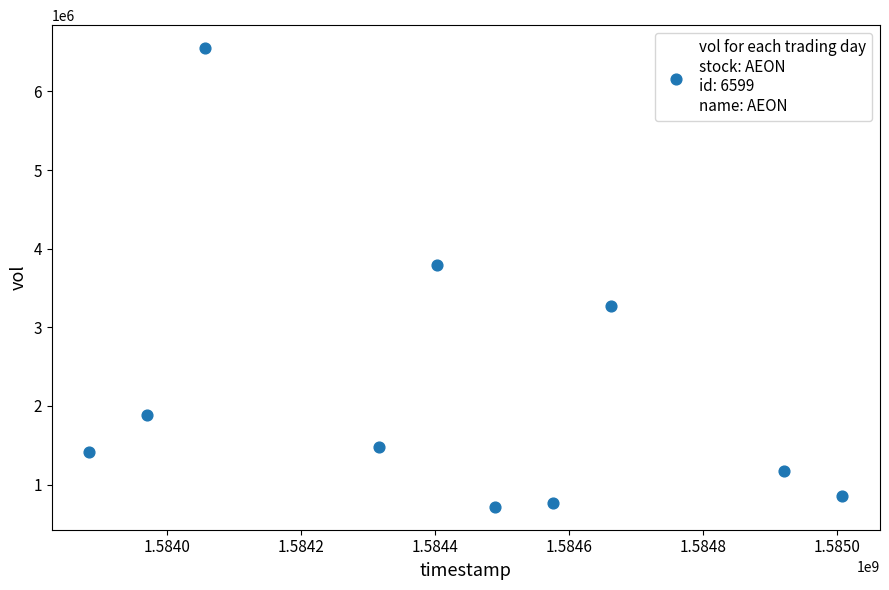

What Y value in the scatter plot is closest to 3634400?

3792100